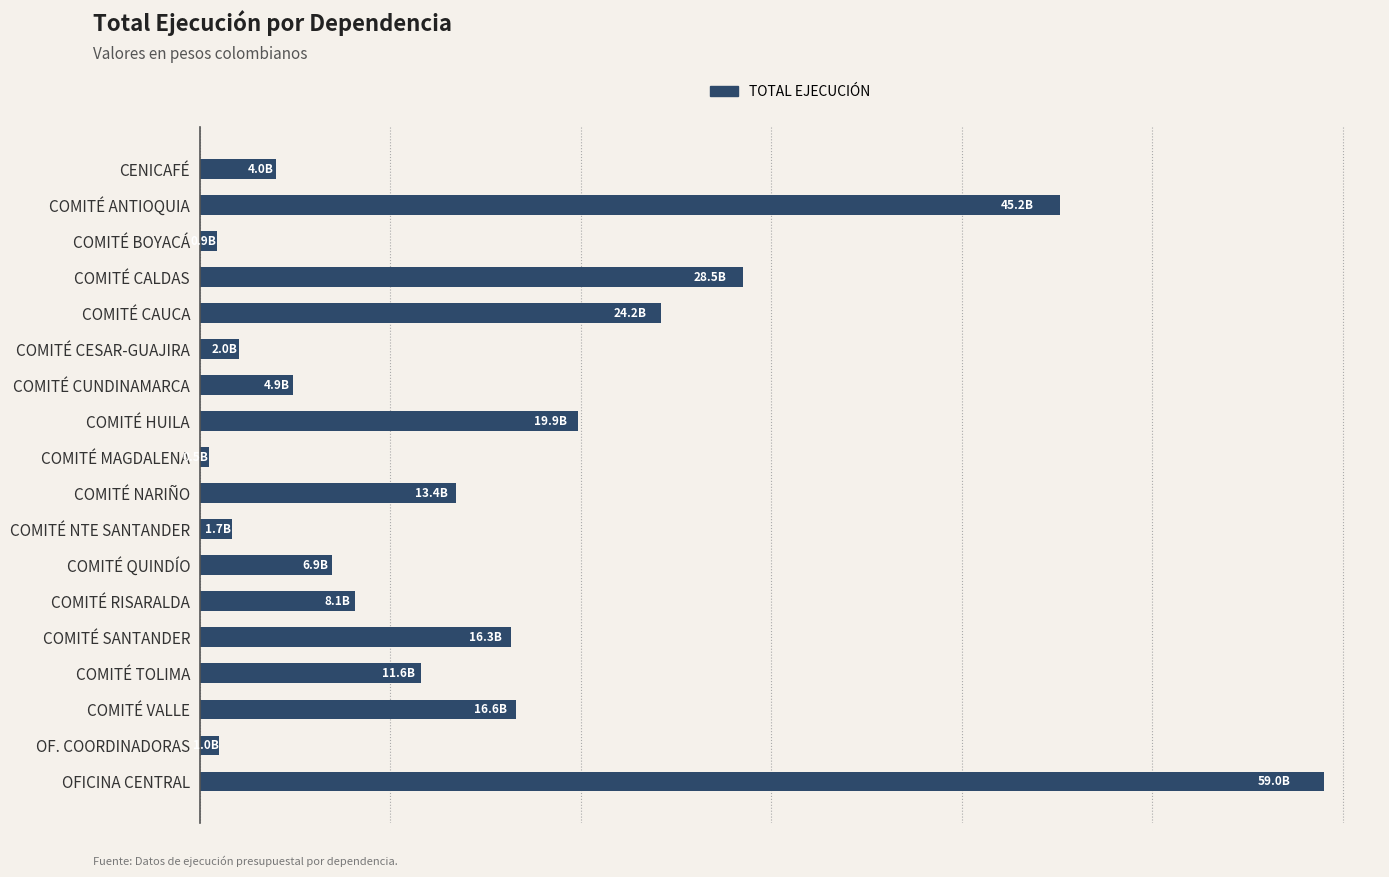

What is the difference between the second highest and second lowest values?

44231228031